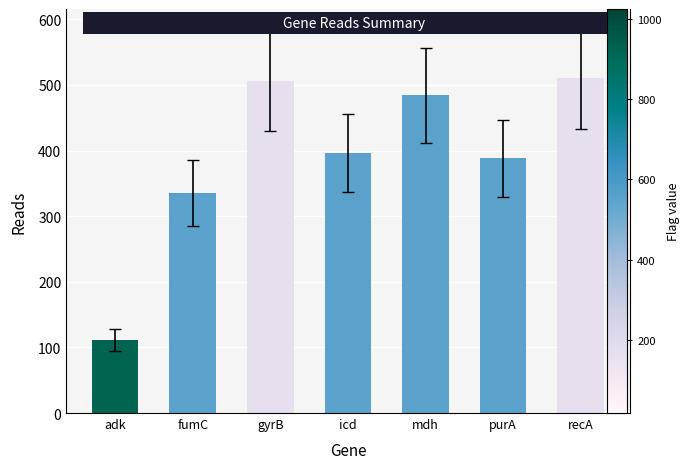

At which label does the data first exceed 336?

gyrB